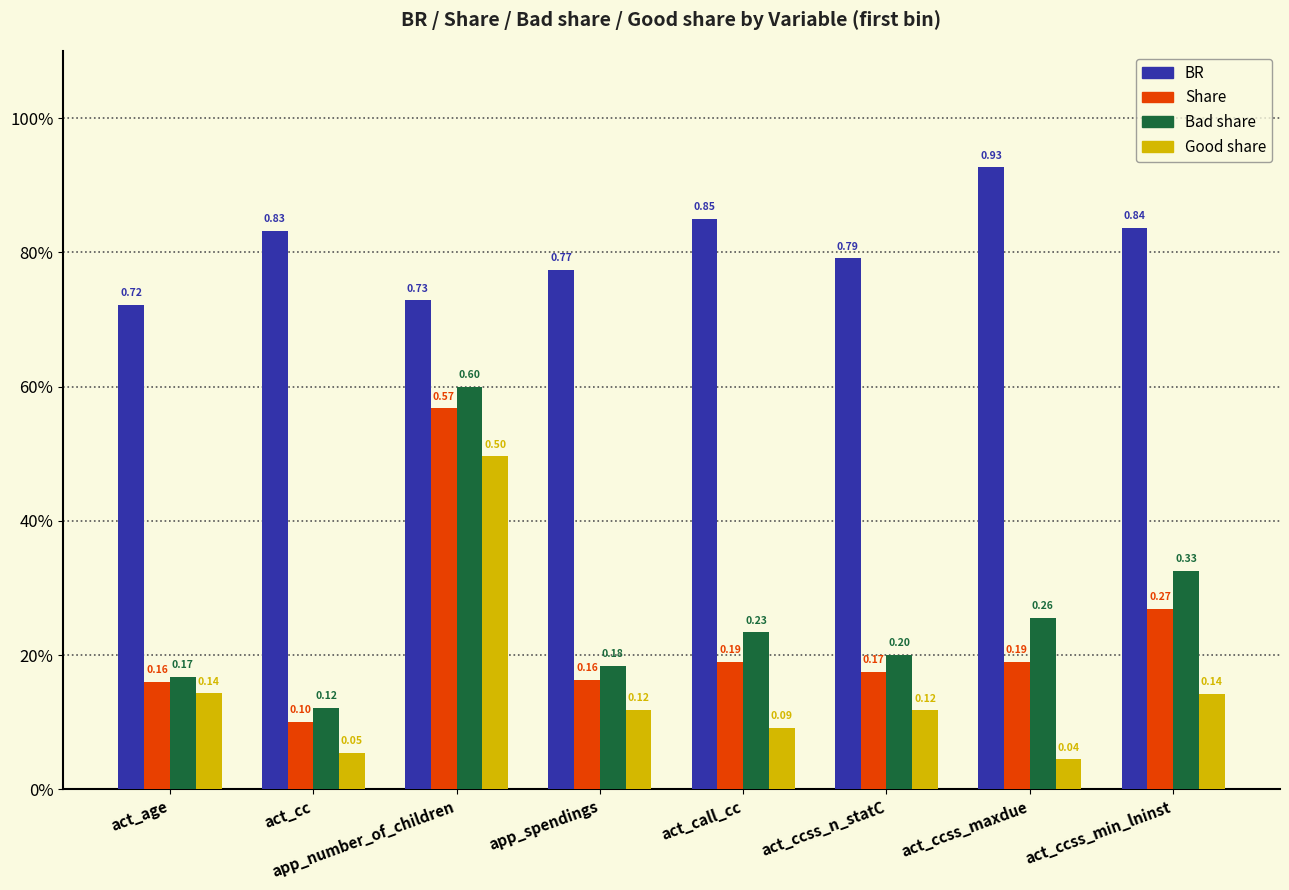

What is the average value of the BR series?

0.8